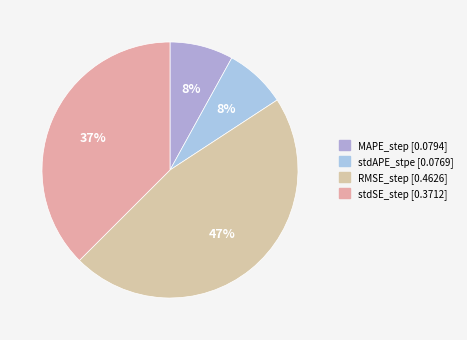

How much of the chart is everything except stdAPE_stpe?

92.2%